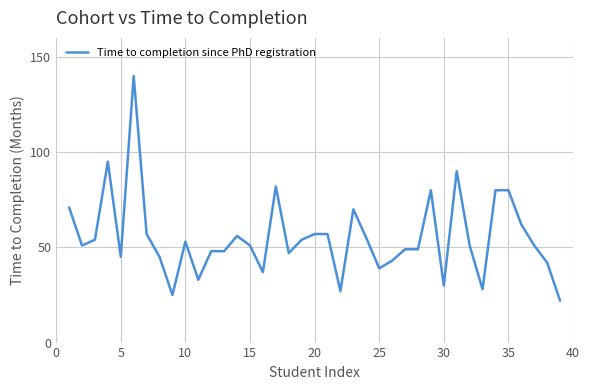

What is the maximum value shown in the chart?

140